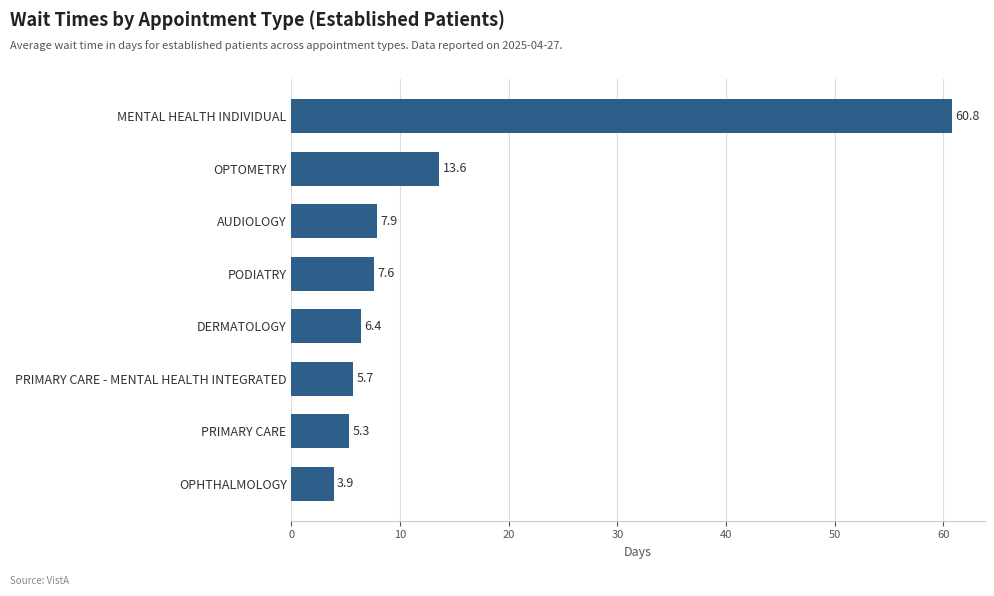

Is it true that the value at OPTOMETRY is 17.7?

False